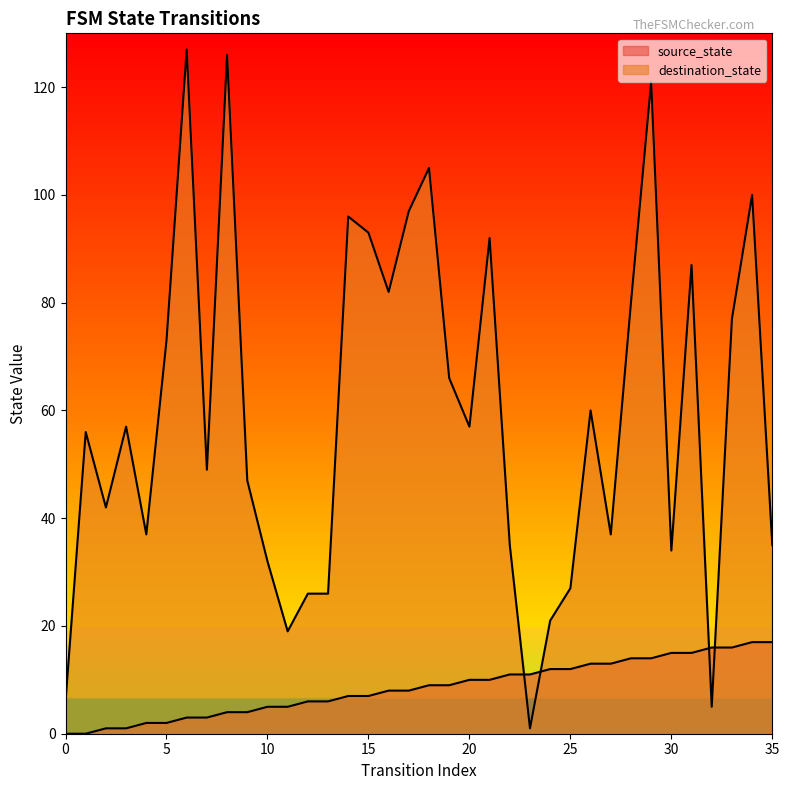

Reading left to right, extract all data points from this chart.

source_state: 0=0	1=0	2=1	3=1	4=2	5=2	6=3	7=3	8=4	9=4	10=5	11=5	12=6	13=6	14=7	15=7	16=8	17=8	18=9	19=9	20=10	21=10	22=11	23=11	24=12	25=12	26=13	27=13	28=14	29=14	30=15	31=15	32=16	33=16	34=17	35=17
destination_state: 0=6	1=56	2=42	3=57	4=37	5=73	6=127	7=49	8=126	9=47	10=32	11=19	12=26	13=26	14=96	15=93	16=82	17=97	18=105	19=66	20=57	21=92	22=35	23=1	24=21	25=27	26=60	27=37	28=80	29=121	30=34	31=87	32=5	33=77	34=100	35=35